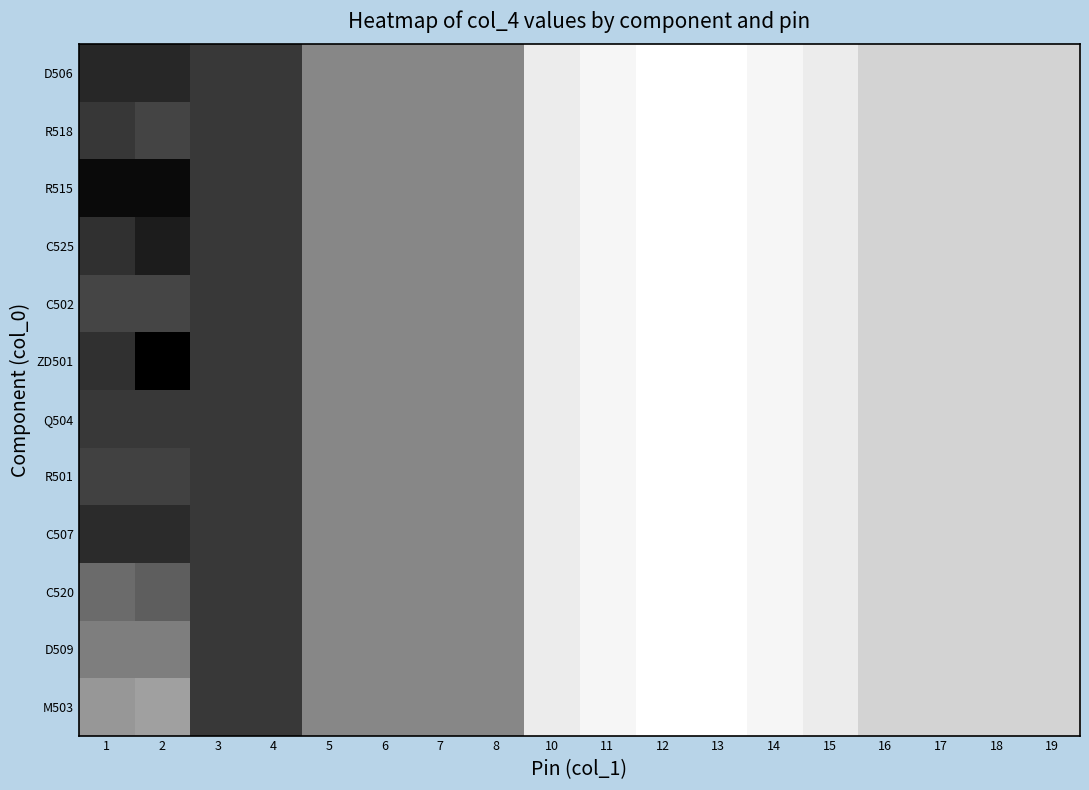

Between 19 and 8, which is larger?

19